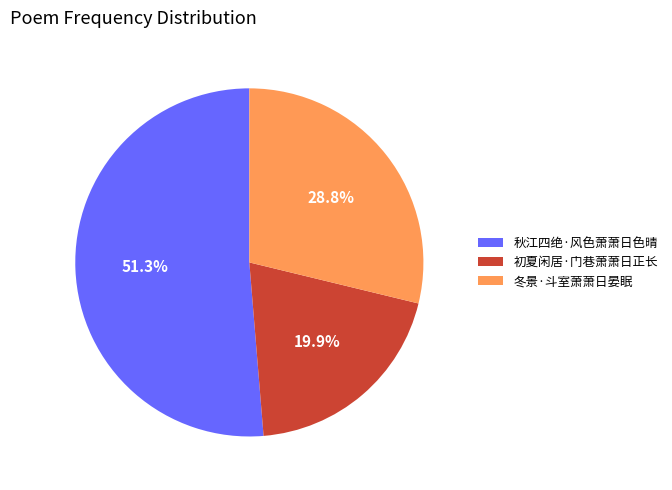

Combined, what portion of the pie is 秋江四绝·风色萧萧日色晴 and 初夏闲居·门巷萧萧日正长?

71.2%